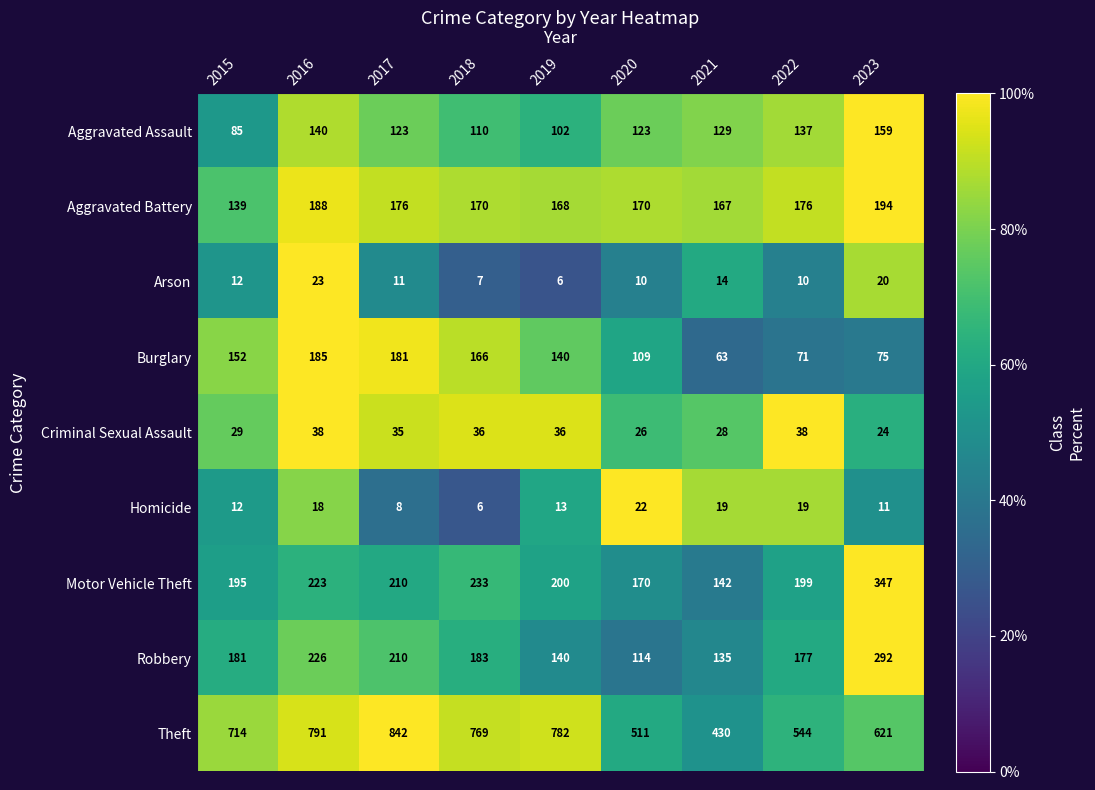

What is the average value of the Motor Vehicle Theft series?

213